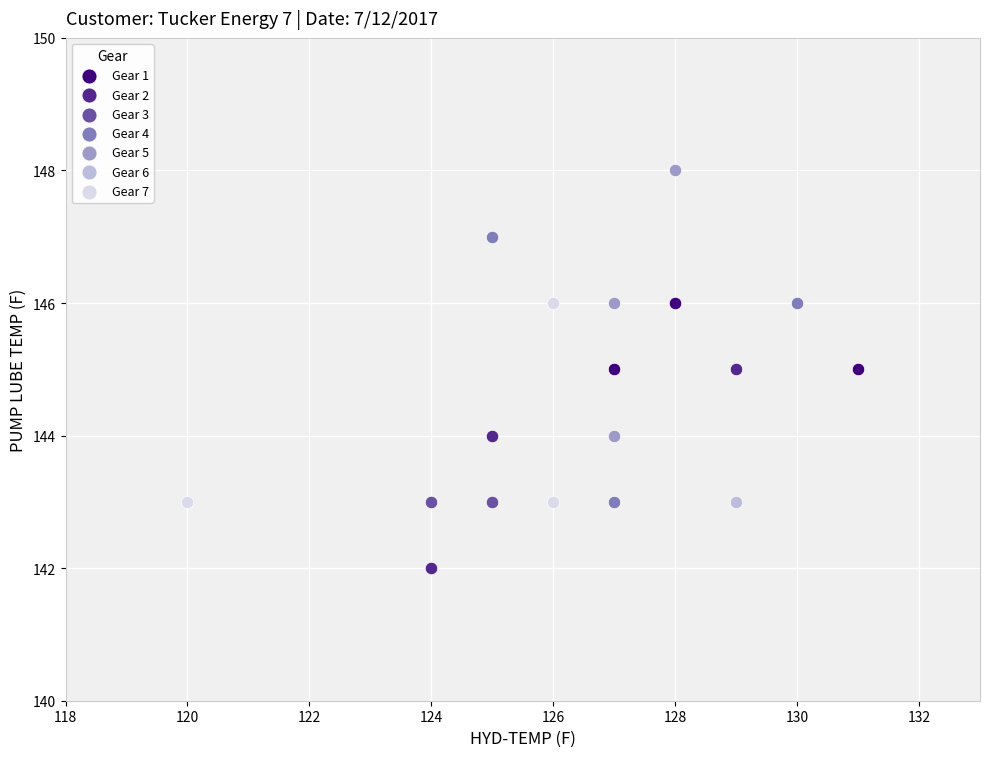

Which series contains the lowest Y value?

Gear 2